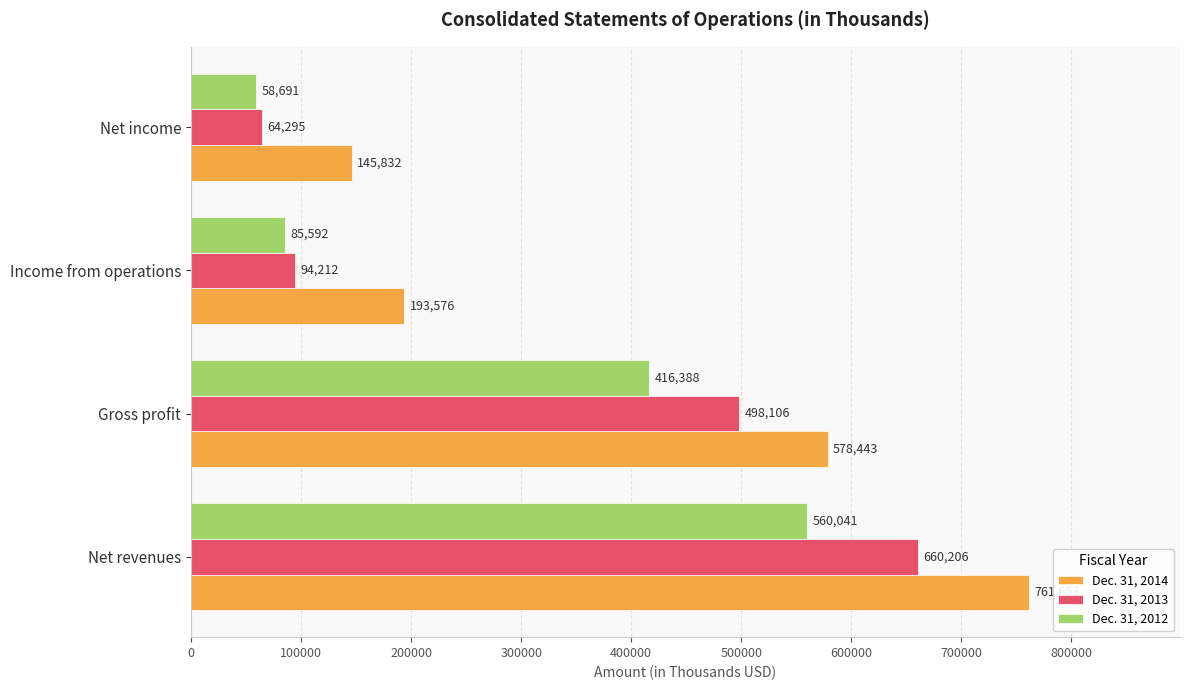

What is the lowest value of the Dec. 31, 2012 series?

58691